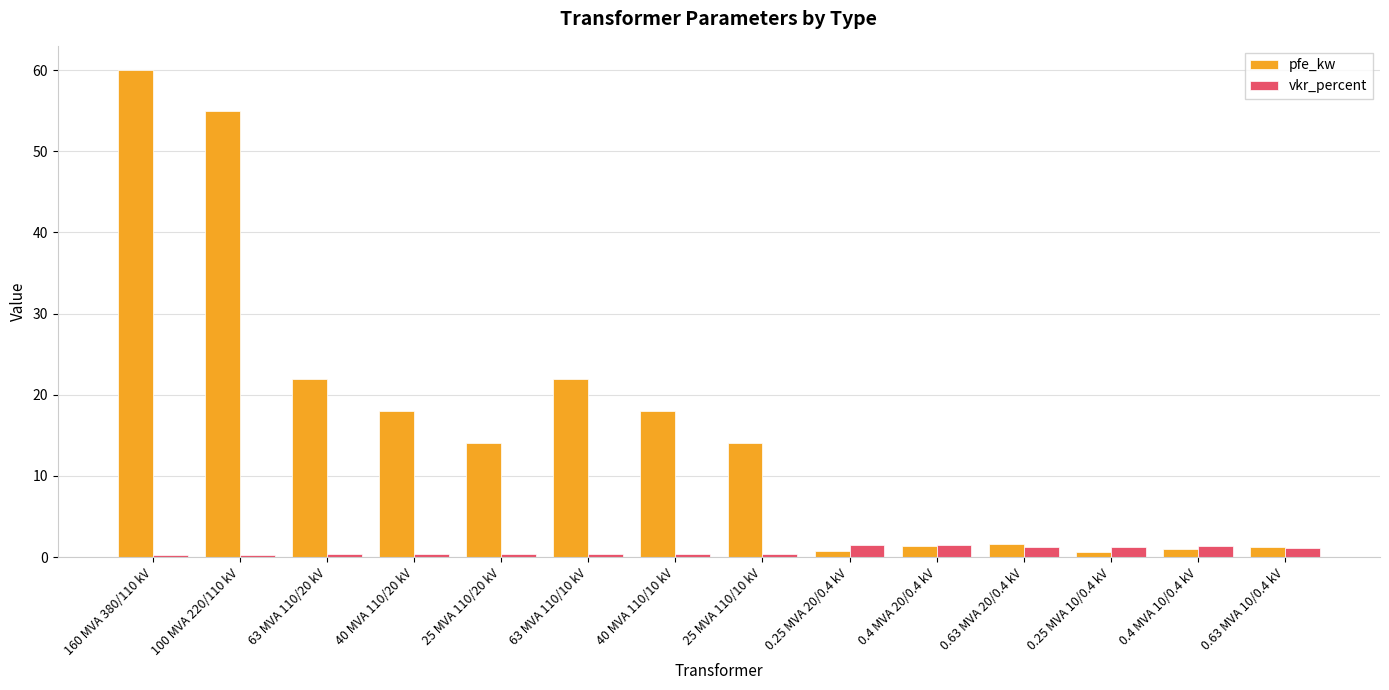

The value of vkr_percent at 0.25 MVA 20/0.4 kV is 1.4. True or false?

True